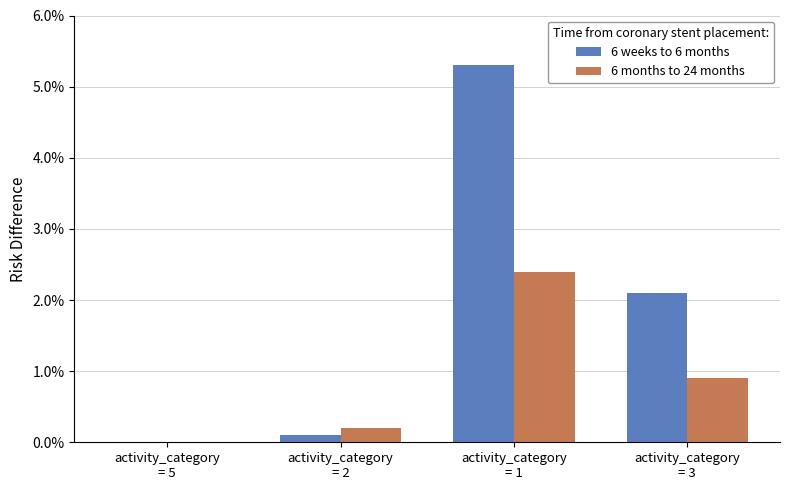

Are the bars grouped side by side (vs. stacked)?

Yes